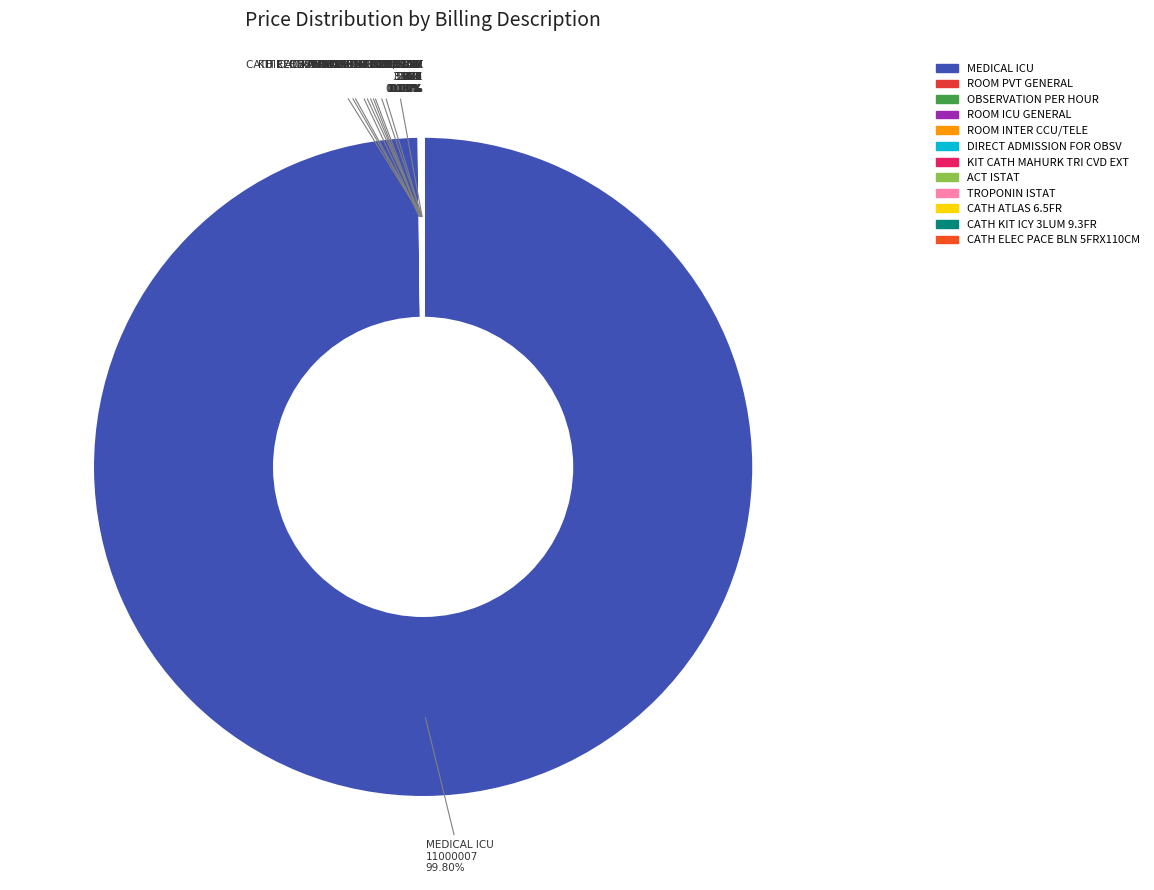

Is there any slice that represents more than half of the pie?

Yes